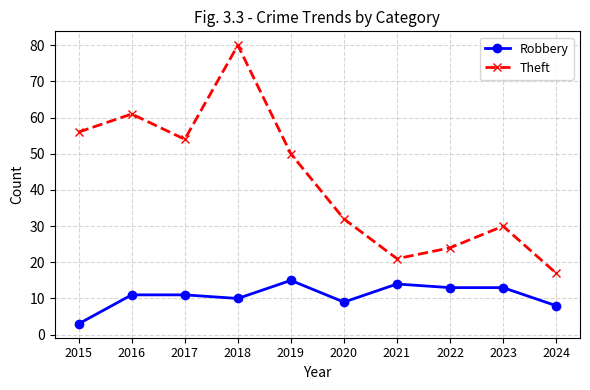

Count the number of categories in the chart.

10